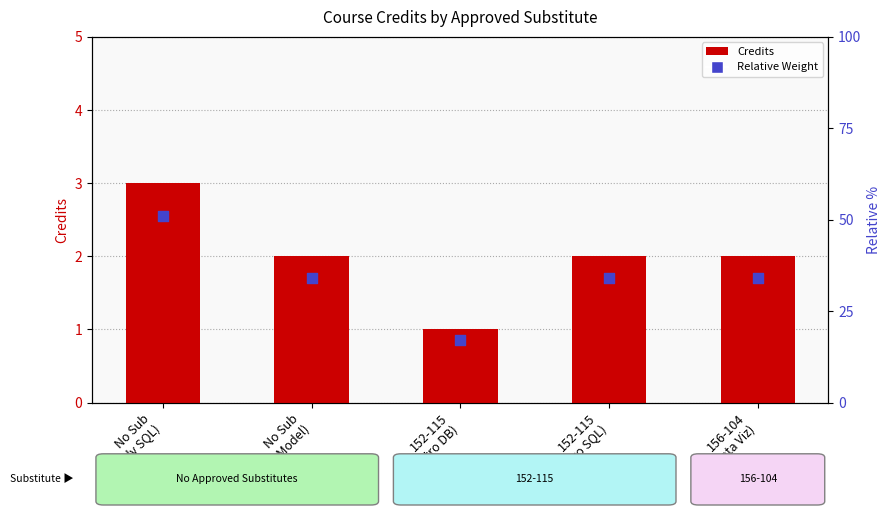

Which series has the largest total across all categories?

Credits